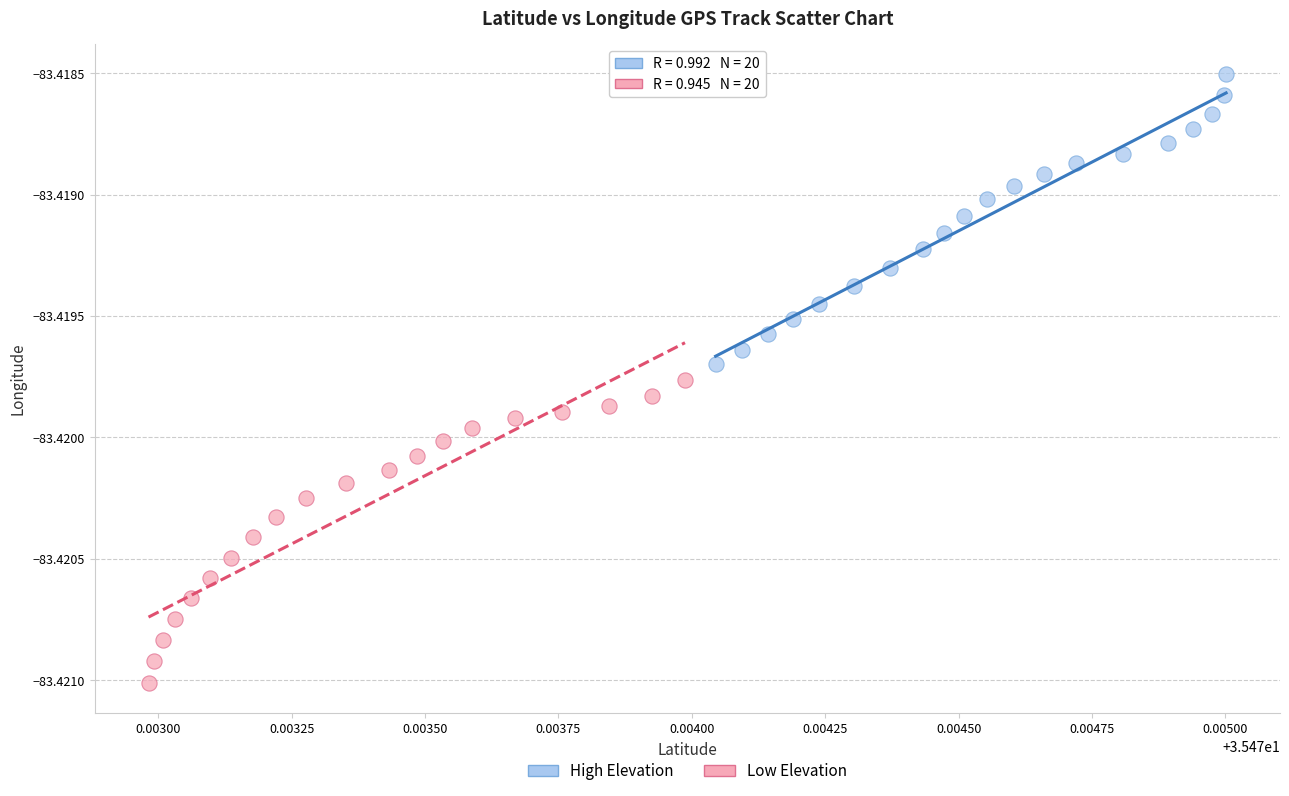

What are all the series names shown in the legend?

High Elevation, Low Elevation